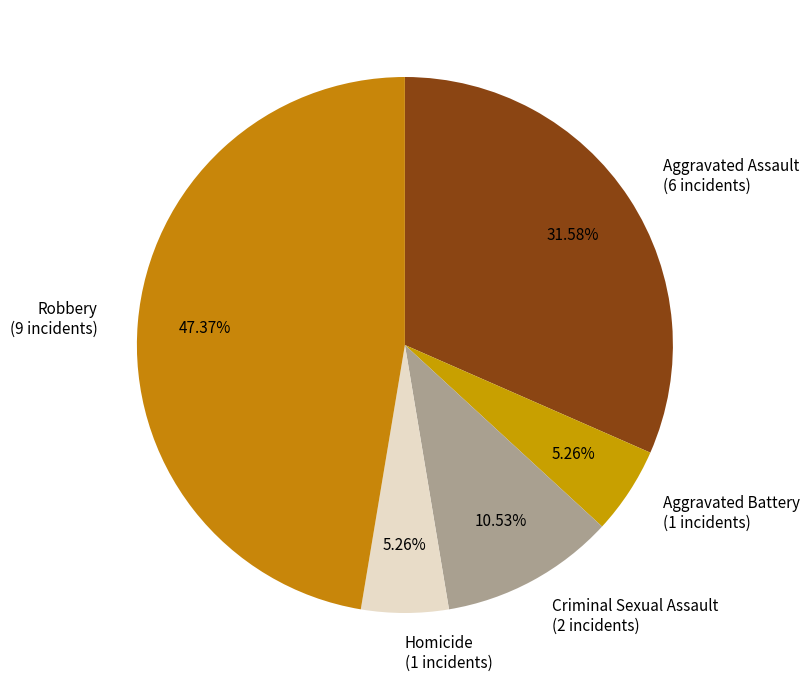

How many segments does this pie chart have?

5